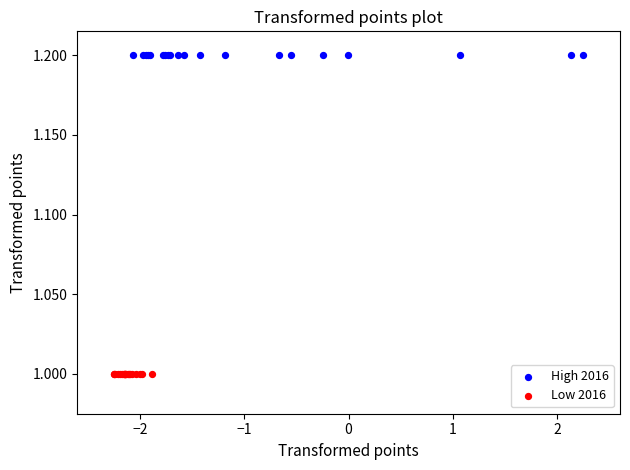

What are all the series names shown in the legend?

High 2016, Low 2016